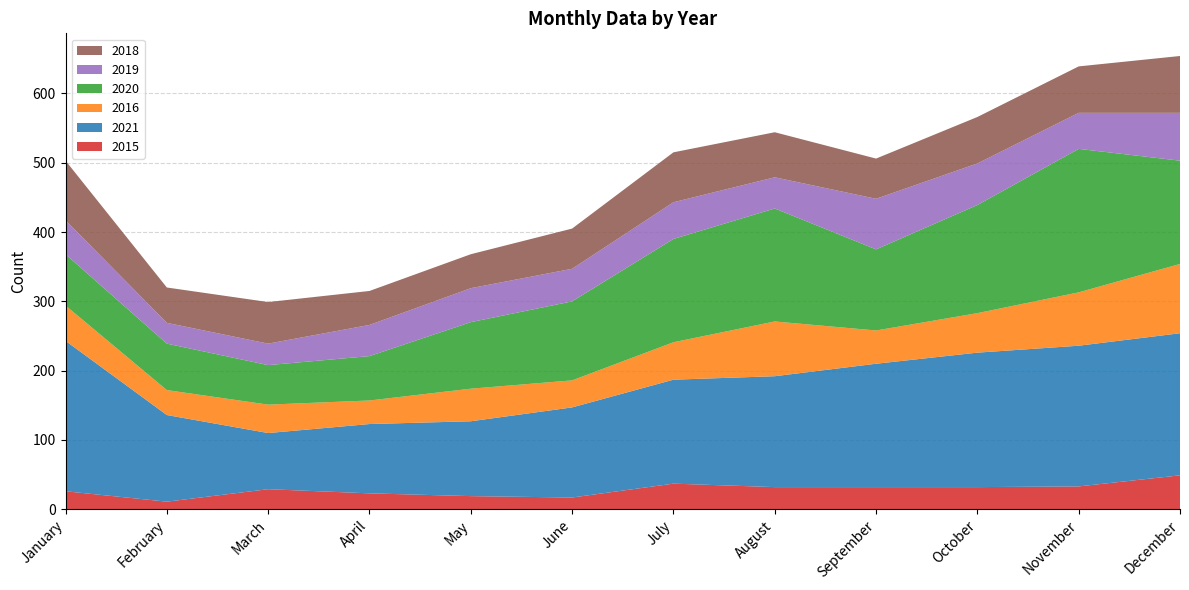

Reading right to left, extract all data points from this chart.

2015: December=49	November=33	October=32	September=32	August=32	July=37	June=17	May=19	April=23	March=29	February=11	January=26
2021: December=205	November=203	October=194	September=178	August=160	July=150	June=130	May=108	April=100	March=81	February=125	January=217
2016: December=100	November=77	October=57	September=48	August=79	July=54	June=39	May=47	April=34	March=41	February=36	January=51
2020: December=149	November=207	October=156	September=117	August=163	July=149	June=114	May=96	April=64	March=57	February=67	January=74
2019: December=69	November=52	October=60	September=73	August=45	July=53	June=47	May=49	April=45	March=31	February=30	January=49
2018: December=82	November=67	October=67	September=58	August=65	July=72	June=58	May=49	April=49	March=60	February=51	January=86